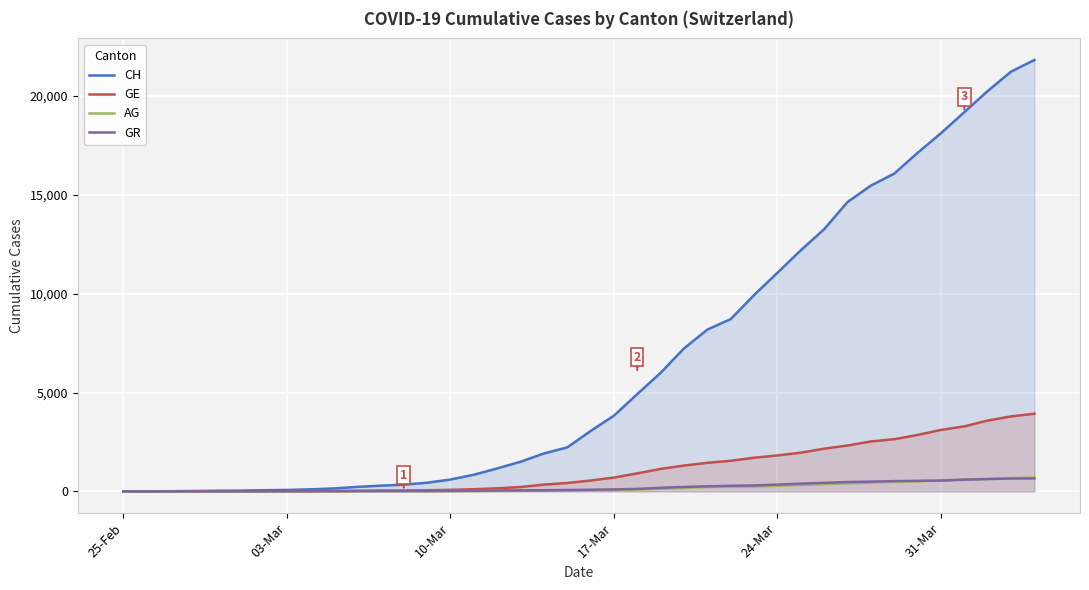

List the series in order of their peak value, highest first.

CH, GE, AG, GR